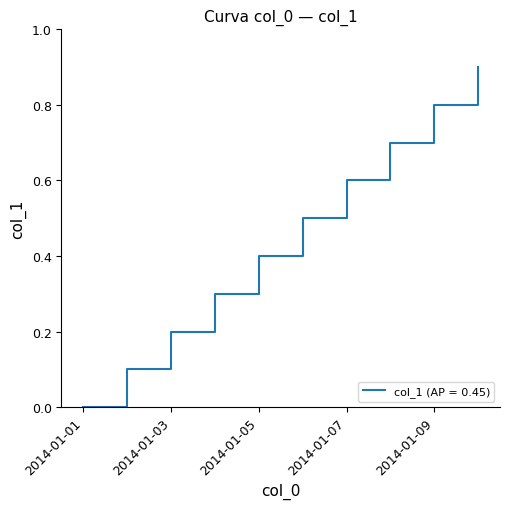

What is the greatest value displayed?

0.9